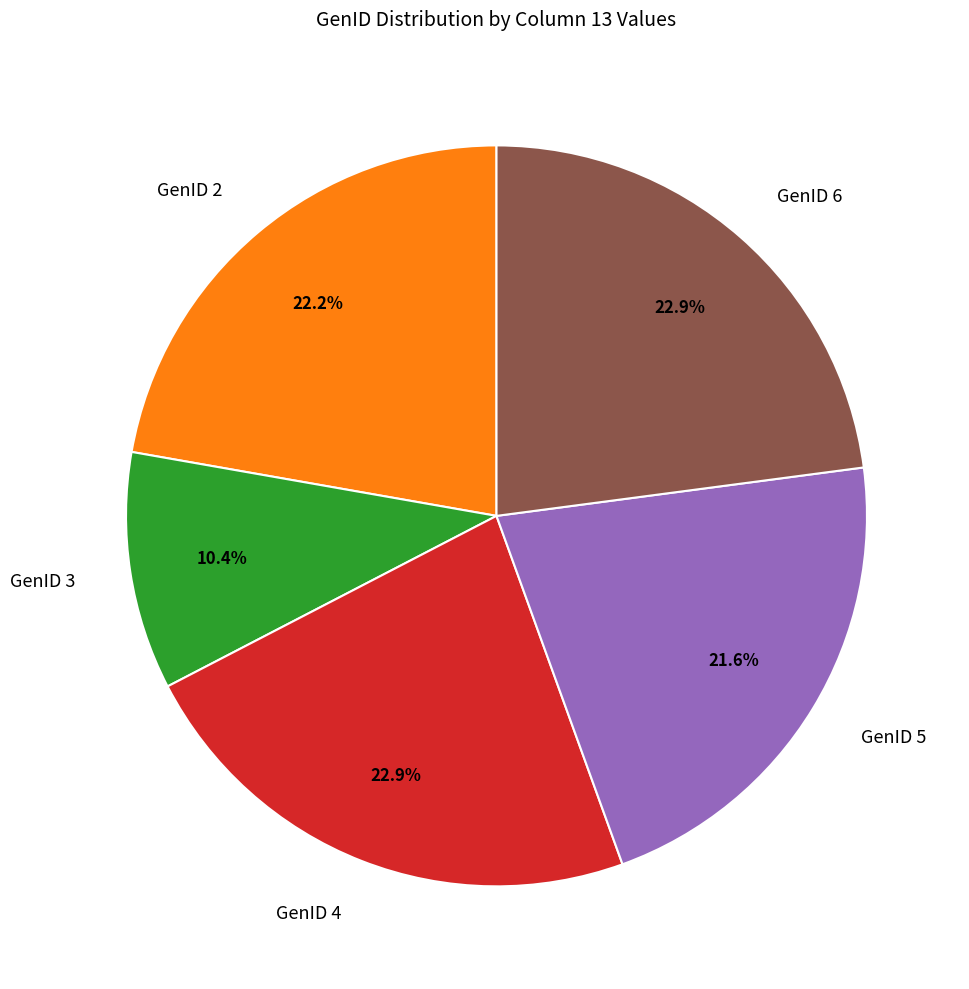

Count the number of slices in the pie.

5